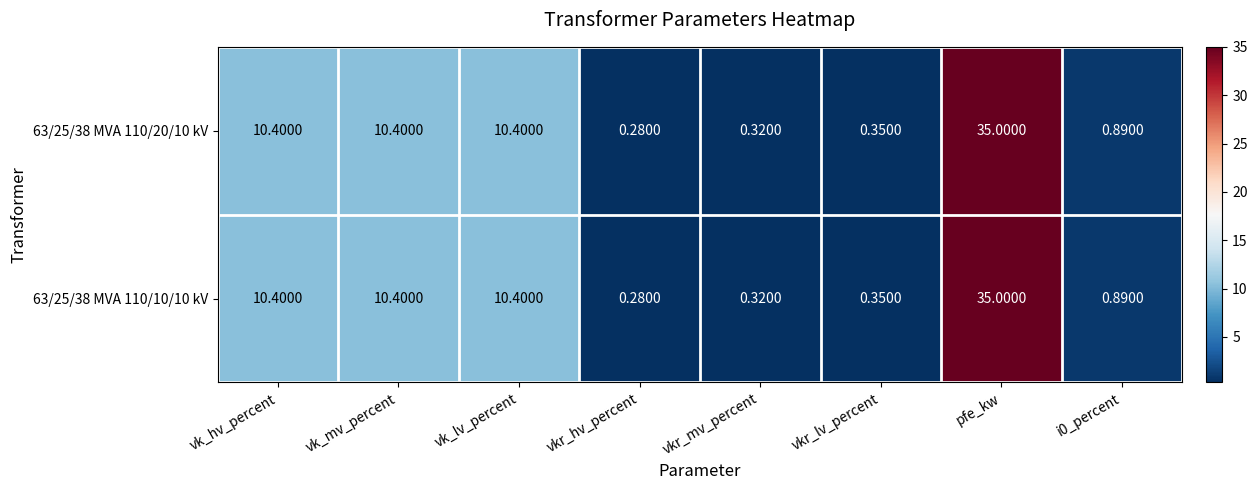

Which category has the lowest value in the 63/25/38 MVA 110/10/10 kV series?

vkr_hv_percent